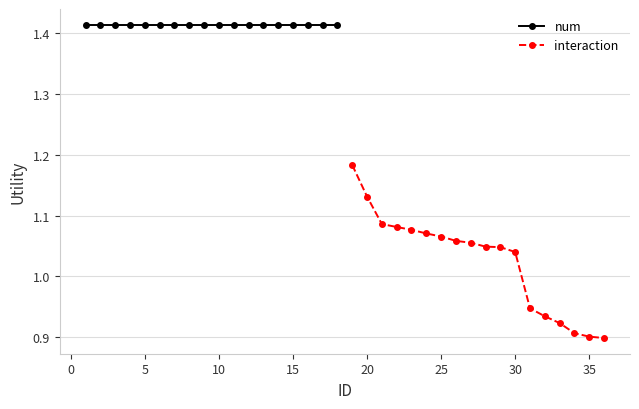

What is the maximum value for num?

1.4